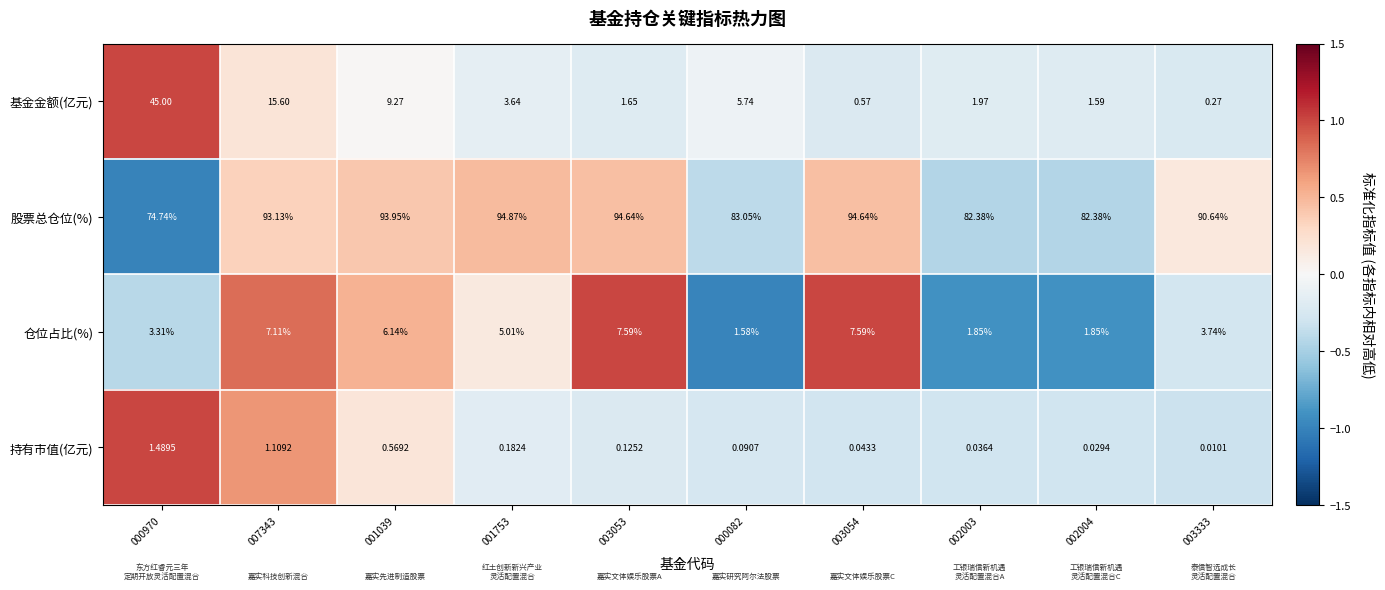

List the series in order of their peak value, lowest first.

持有市值(亿元), 仓位占比(%), 基金金额(亿元), 股票总仓位(%)